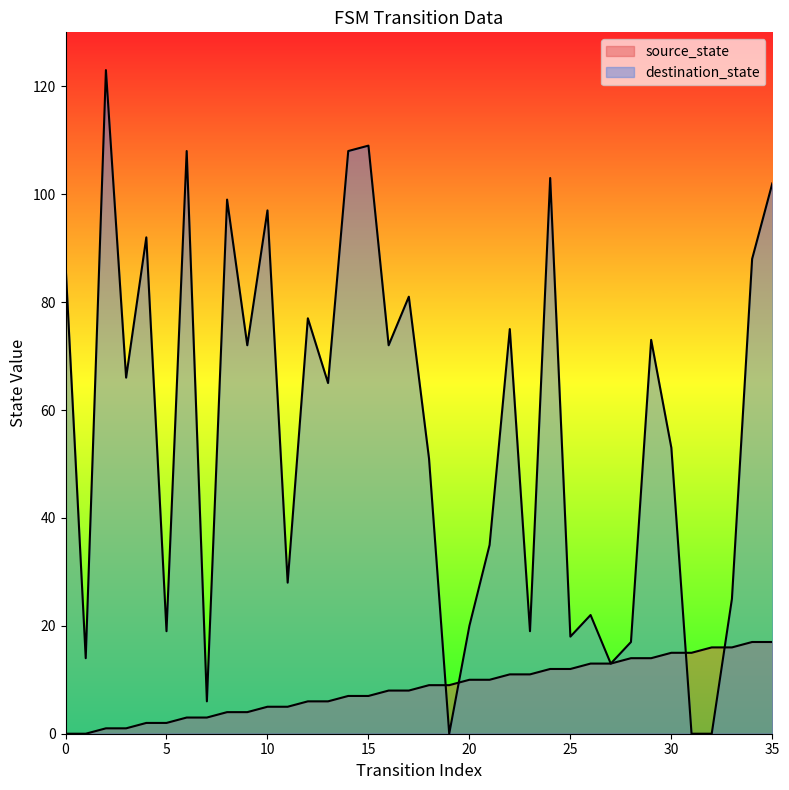

List the series in order of their peak value, lowest first.

source_state, destination_state